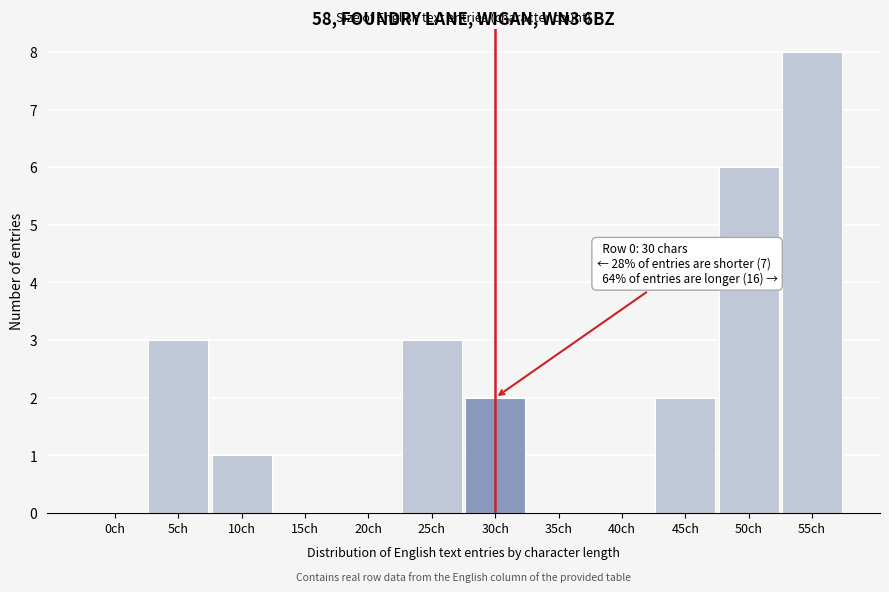

Reading left to right, extract all data points from this chart.

0ch=0	5ch=3	10ch=1	15ch=0	20ch=0	25ch=3	30ch=2	35ch=0	40ch=0	45ch=2	50ch=6	55ch=8